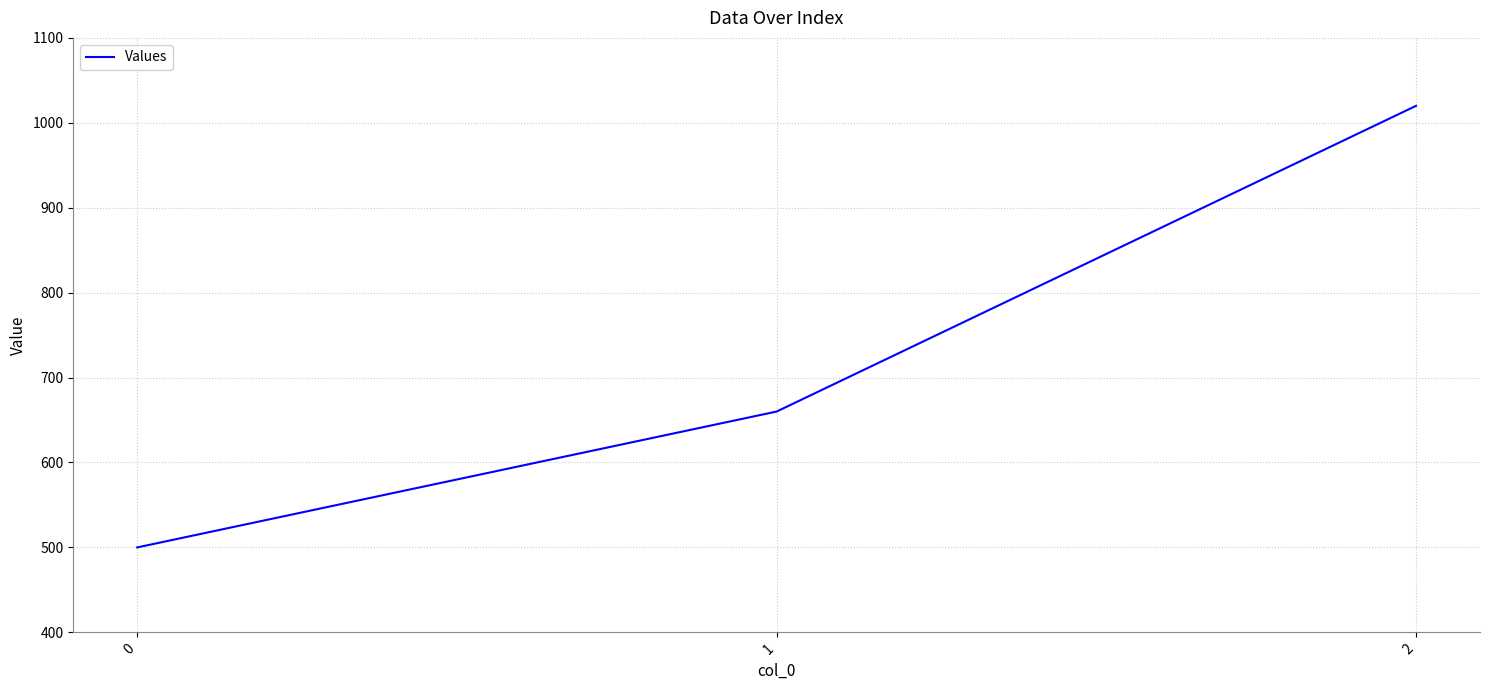

Between 2 and 0, which is larger?

2